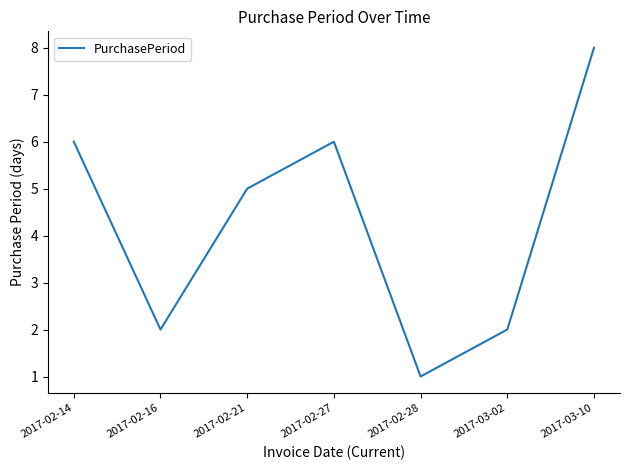

Reading left to right, extract all data points from this chart.

2017-02-14=6	2017-02-16=2	2017-02-21=5	2017-02-27=6	2017-02-28=1	2017-03-02=2	2017-03-10=8